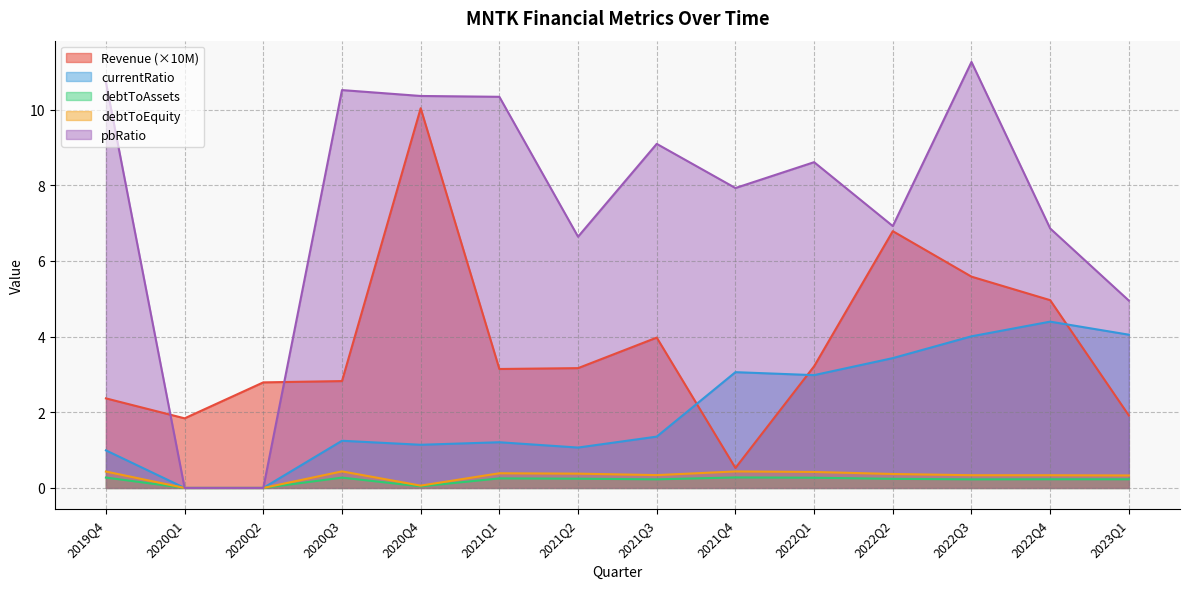

At how many categories does at least one series exceed 8?

7